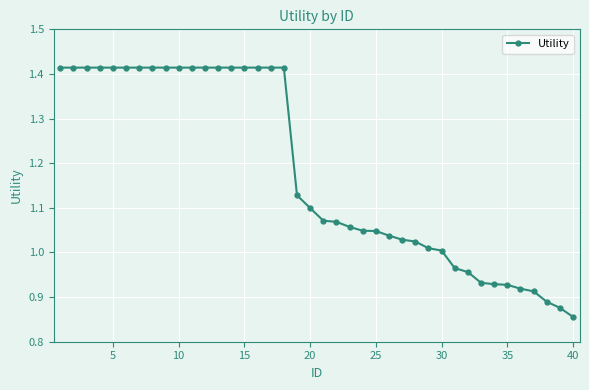

What is the difference between the maximum and minimum values?

0.6